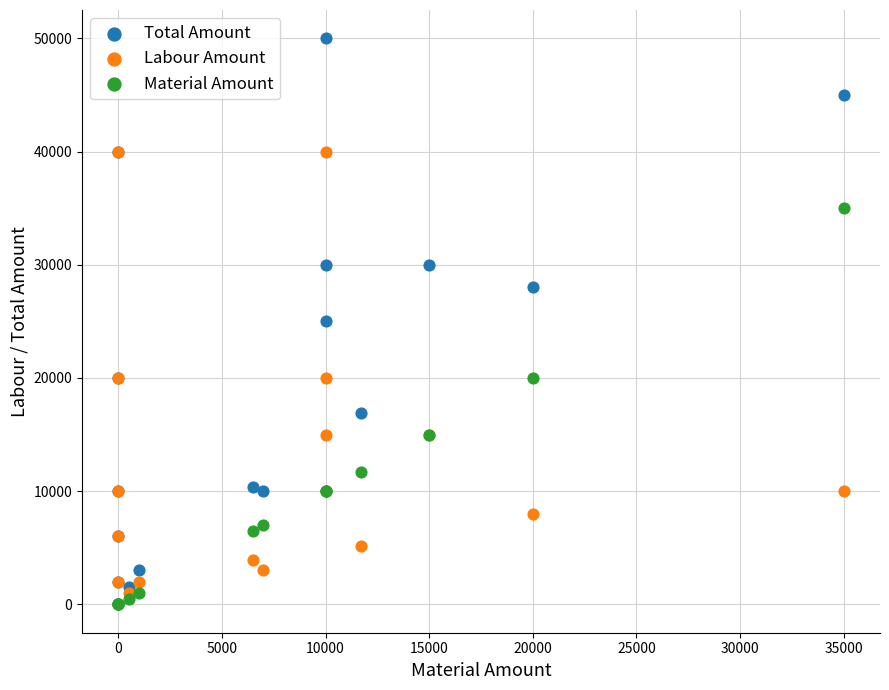

In the Total Amount series, what Y value is closest to 25750?

25000